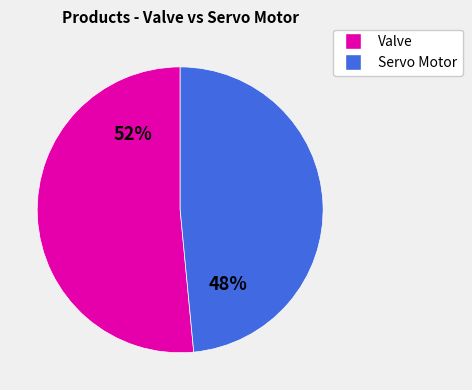

Is there any slice that represents more than half of the pie?

Yes